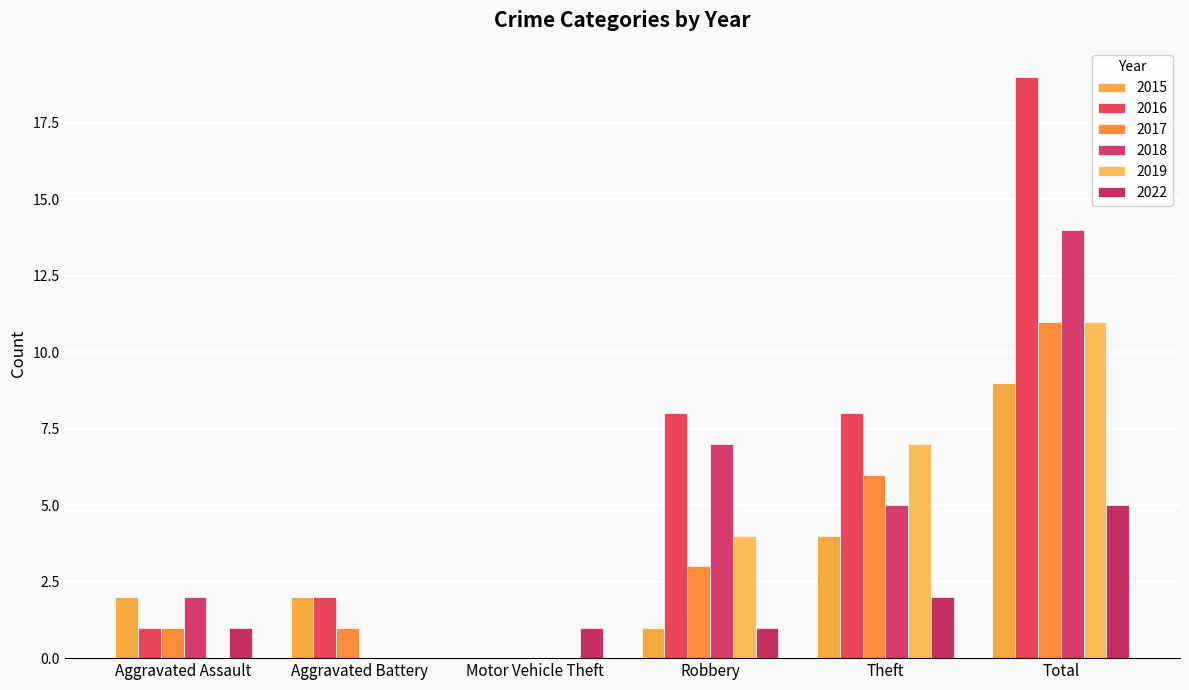

What is the difference between the highest and lowest values at Robbery?

7